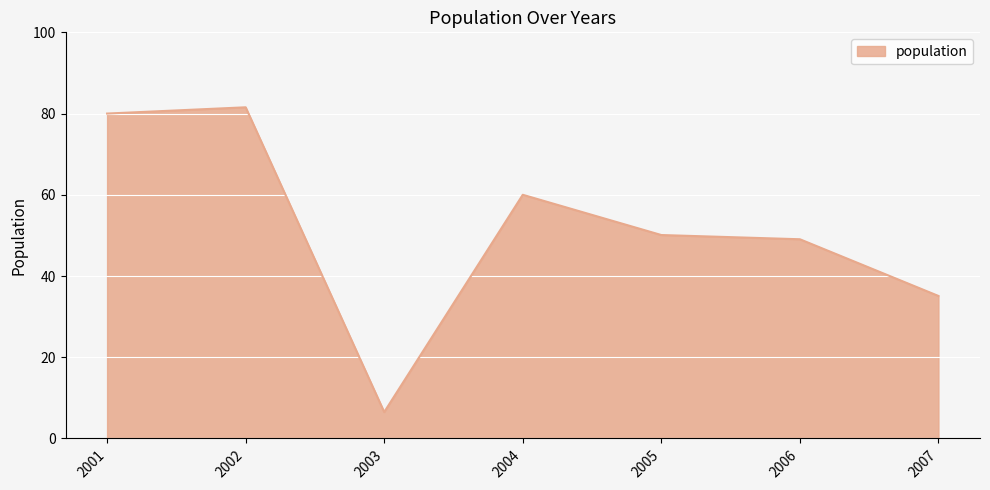

At which label is the value closest to 44?

2006